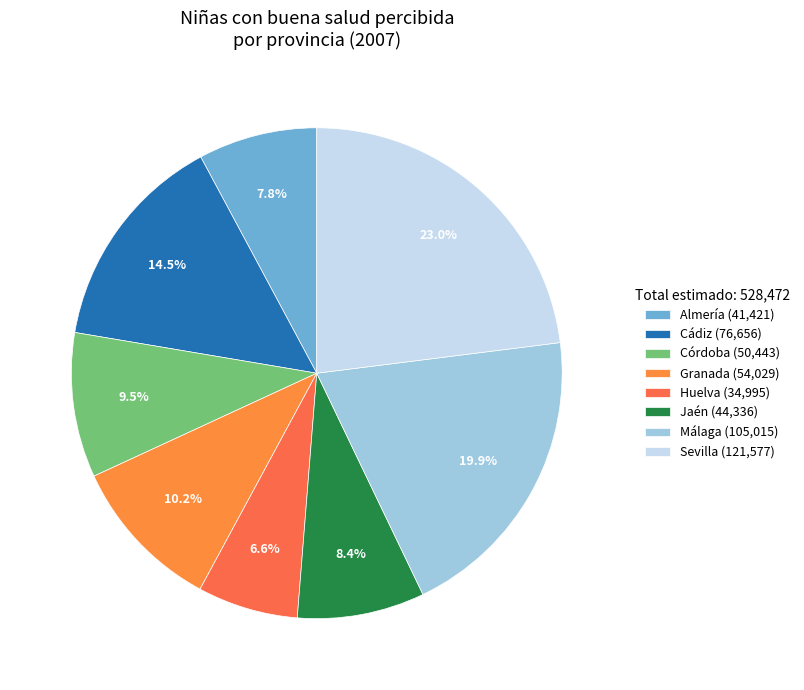

Do Málaga and Córdoba together represent more than half of the pie?

No